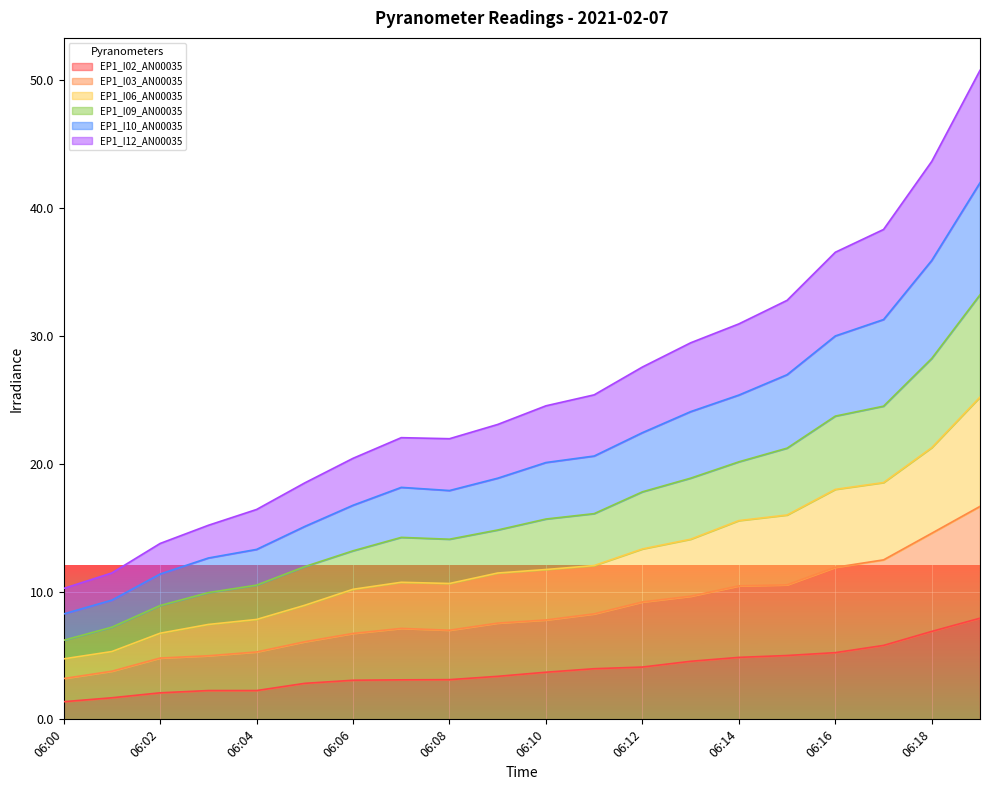

What is the spread (max minus min) of values at 06:19?

42.9